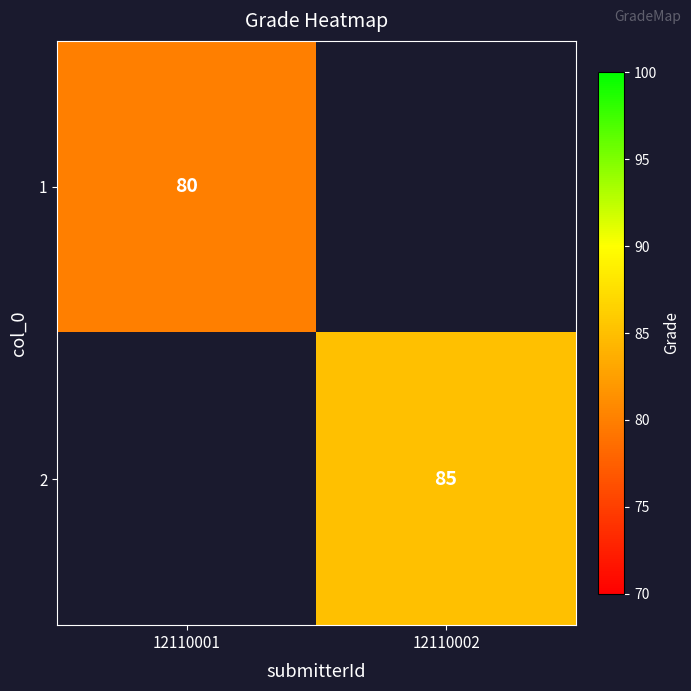

The 2 series shows 85 at 12110002. True or false?

True